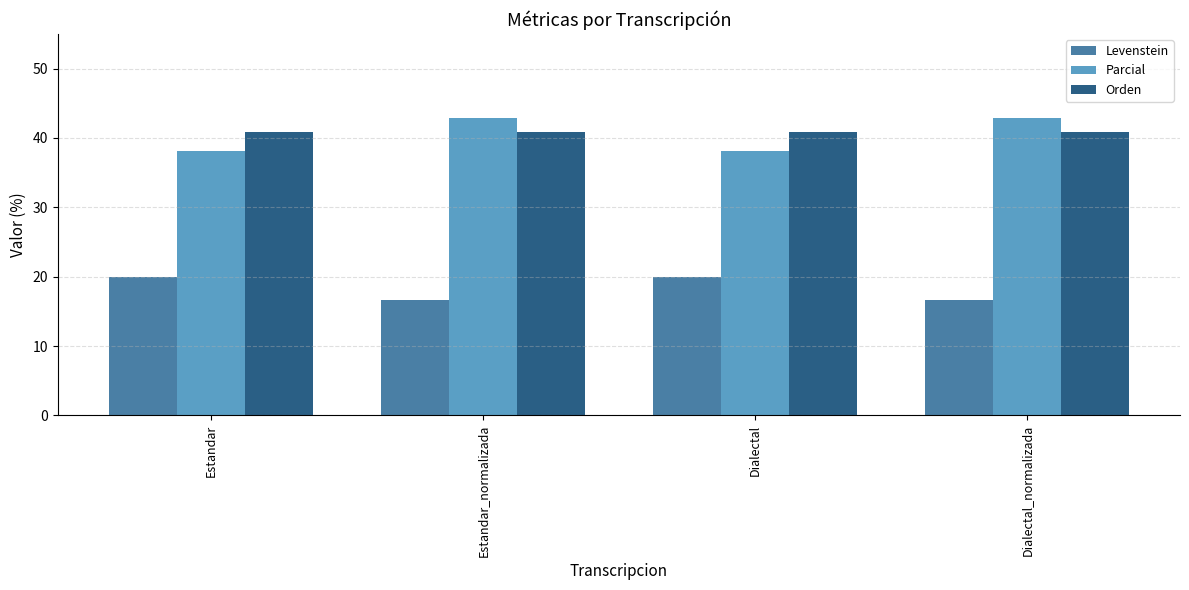

Count the number of data series in this chart.

3